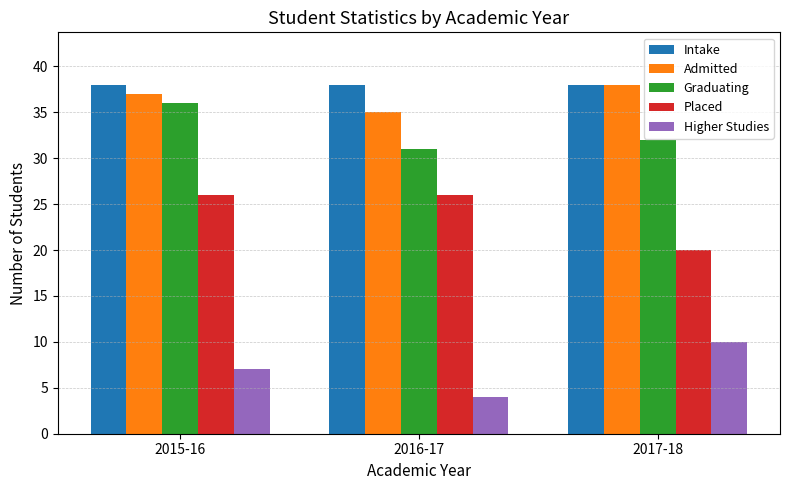

Which series has the largest total across all categories?

Intake